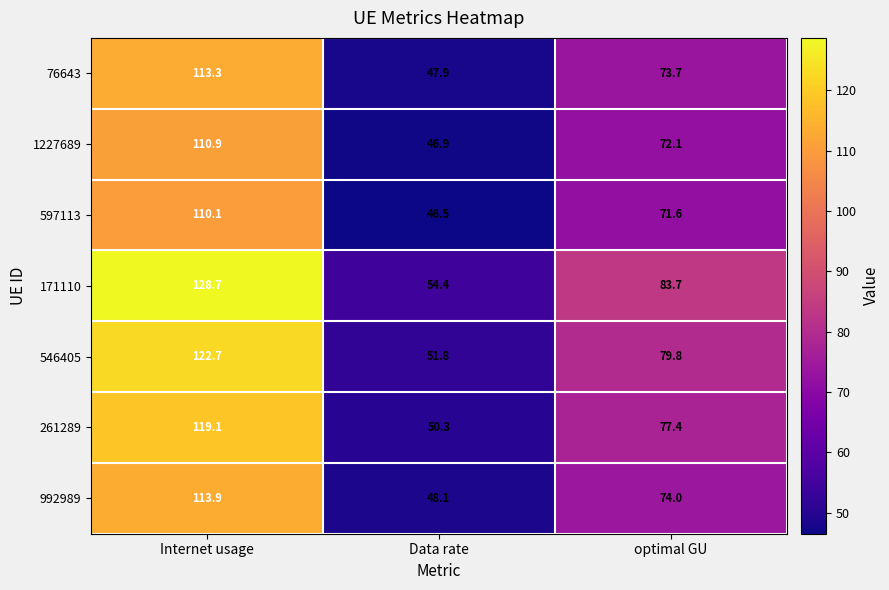

Reading right to left, extract all data points from this chart.

76643: optimal GU=73.7	Data rate=47.9	Internet usage=113.3
1227689: optimal GU=72.1	Data rate=46.9	Internet usage=110.9
597113: optimal GU=71.6	Data rate=46.5	Internet usage=110.1
171110: optimal GU=83.7	Data rate=54.4	Internet usage=128.7
546405: optimal GU=79.8	Data rate=51.8	Internet usage=122.7
261289: optimal GU=77.4	Data rate=50.3	Internet usage=119.1
992989: optimal GU=74.0	Data rate=48.1	Internet usage=113.9